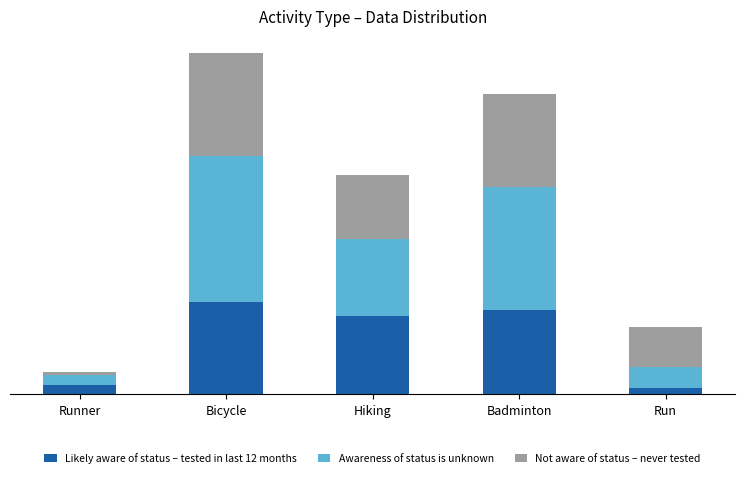

Which series has the largest total across all categories?

Awareness of status is unknown